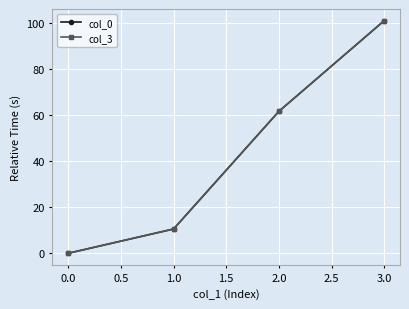

True or false: col_0 has more than 1 points higher than both neighbors.

False